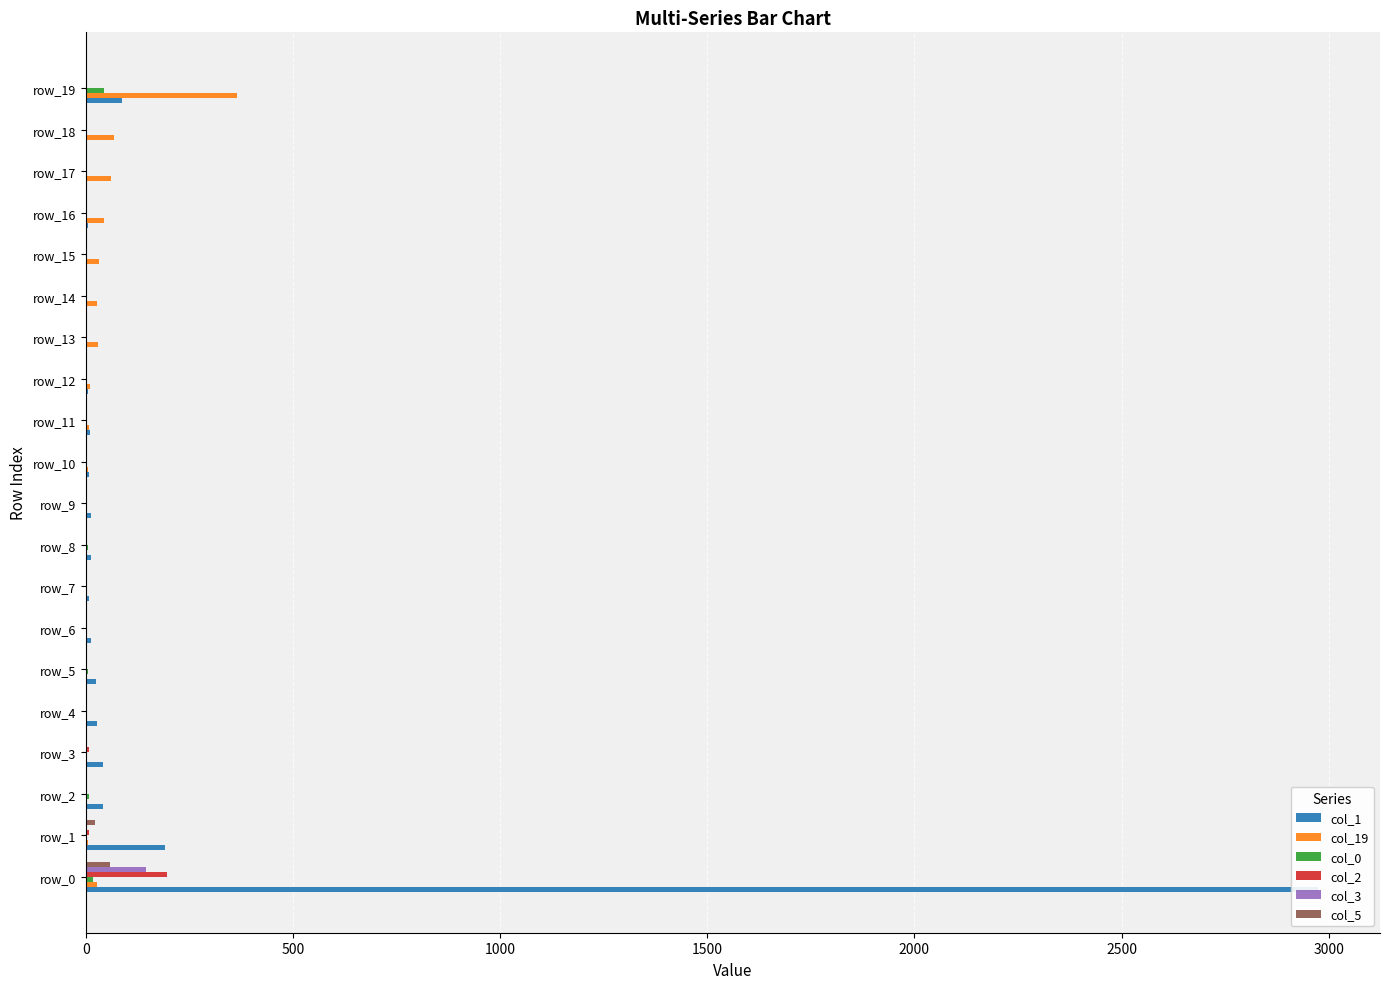

Rank the series at 12 from lowest to highest value.

col_2, col_3, col_5, col_0, col_1, col_19